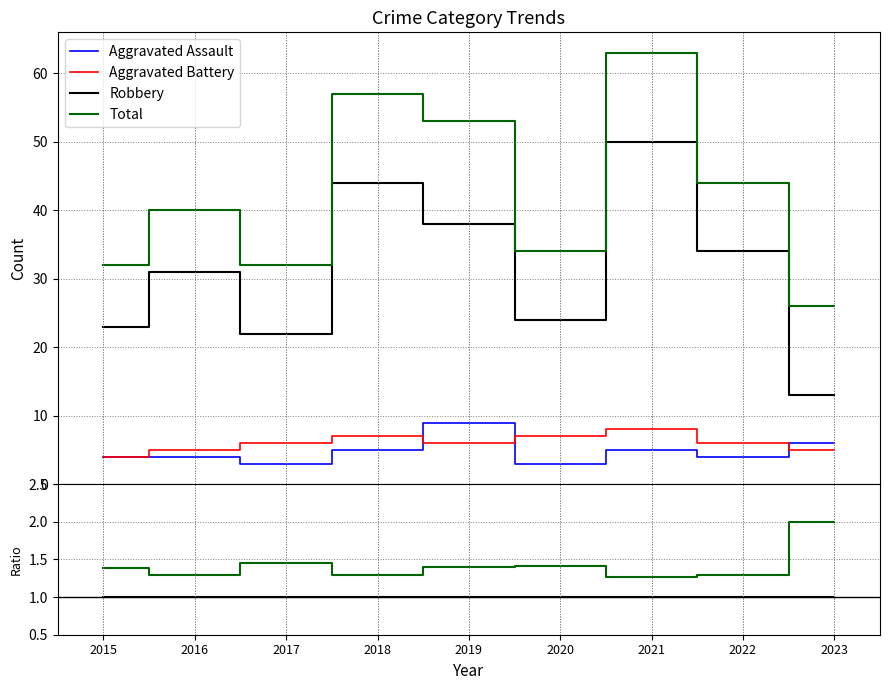

Is the value of Robbery at 2017 greater than the value of Aggravated Battery at 2021?

Yes